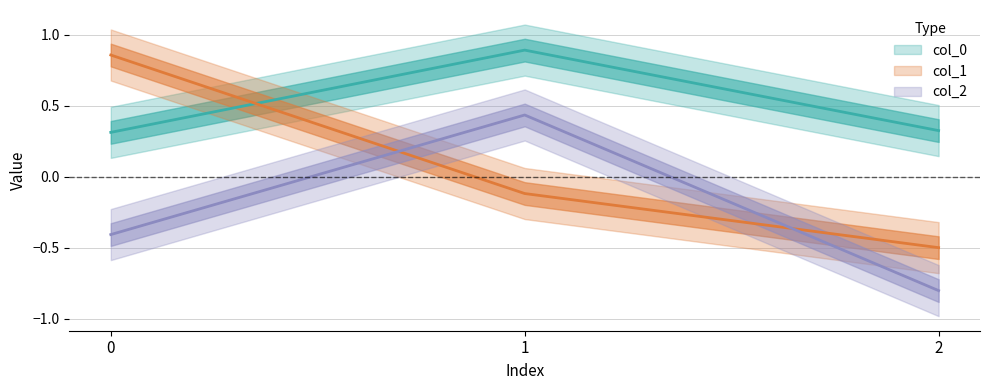

What value does the col_1 series have at 2?

-0.5